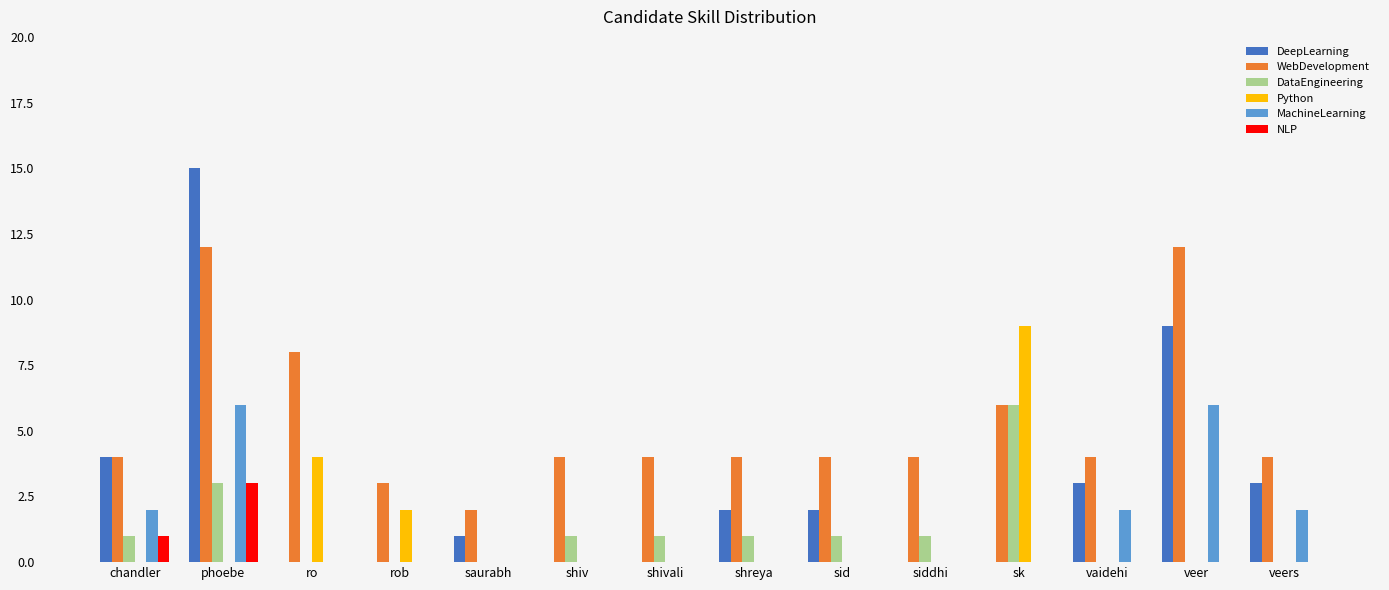

What is the sum of all MachineLearning values?

18